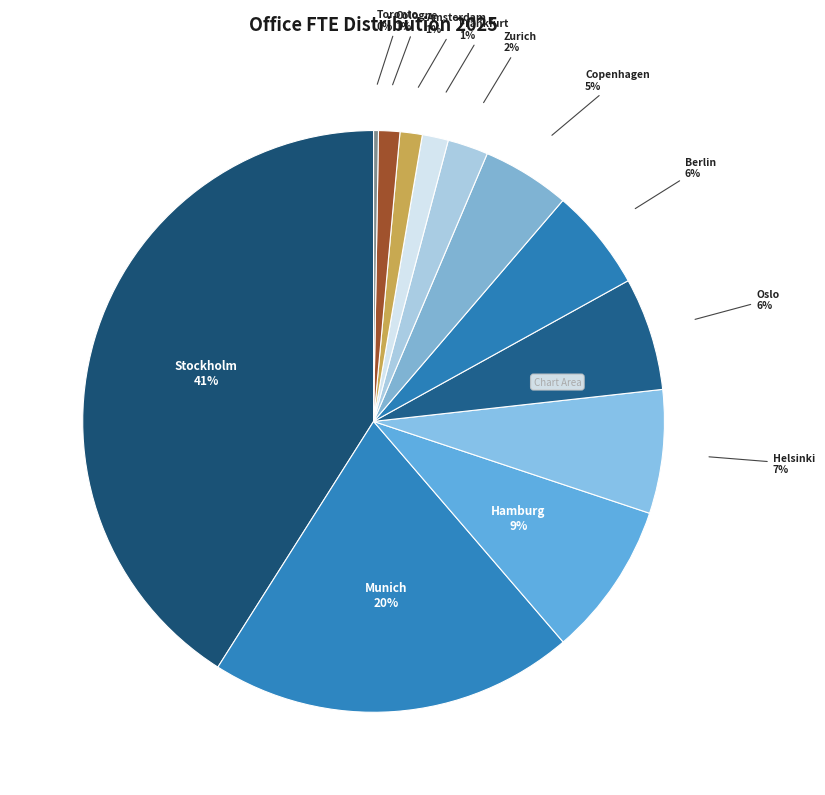

Approximately how many times larger is the value at Munich compared to Stockholm?

0.5